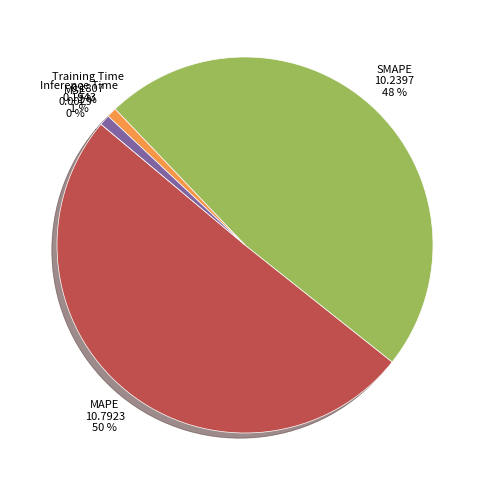

To the nearest percent, what is the average slice percentage?

20%